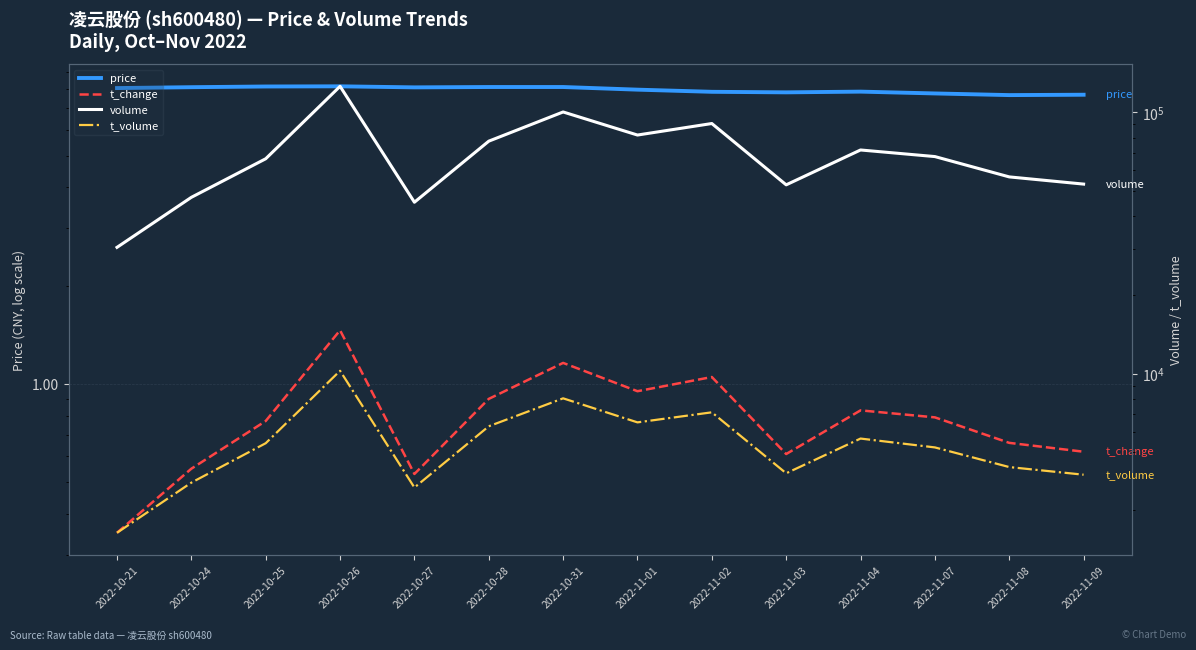

What is the difference between the maximum and minimum values in the price series?

0.5